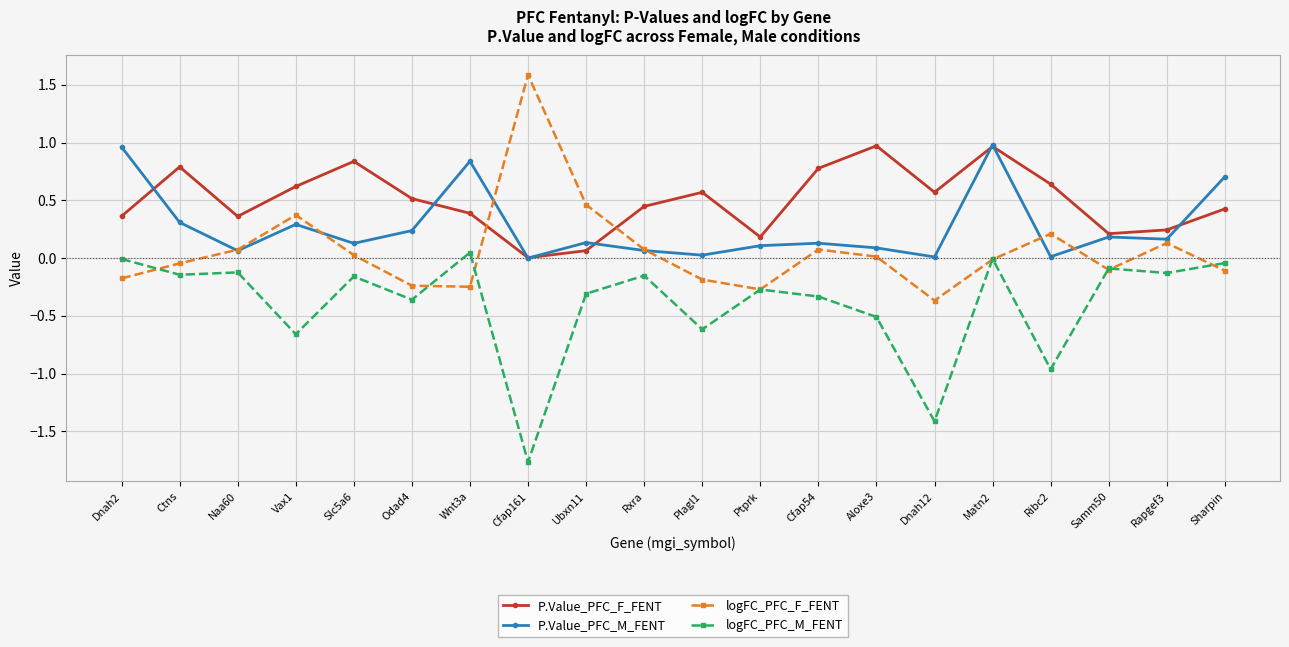

List the series in order of their overall mean, highest first.

P.Value_PFC_F_FENT, P.Value_PFC_M_FENT, logFC_PFC_F_FENT, logFC_PFC_M_FENT